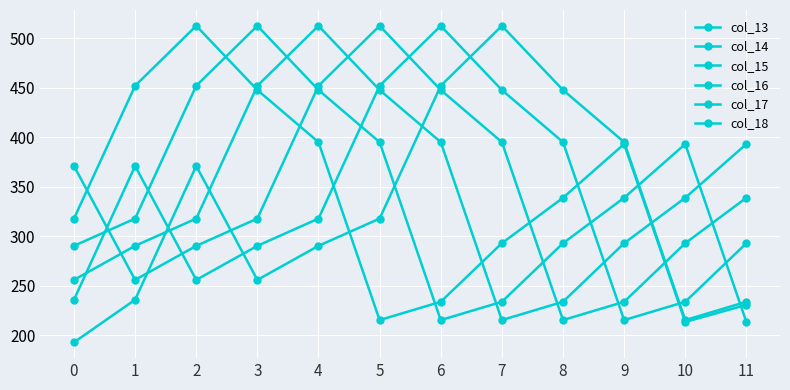

What is the smallest value displayed?

193.0